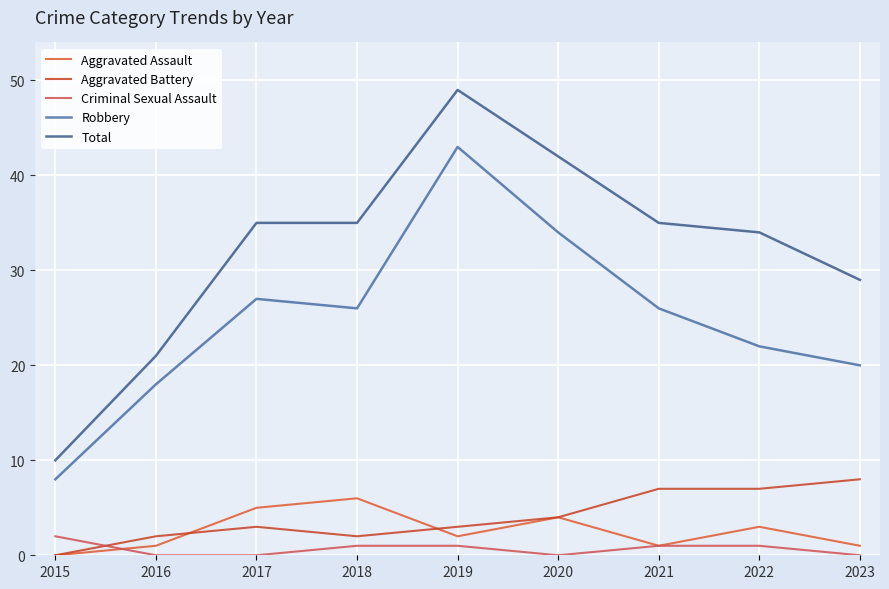

Is this an area chart (filled region under the line)?

No